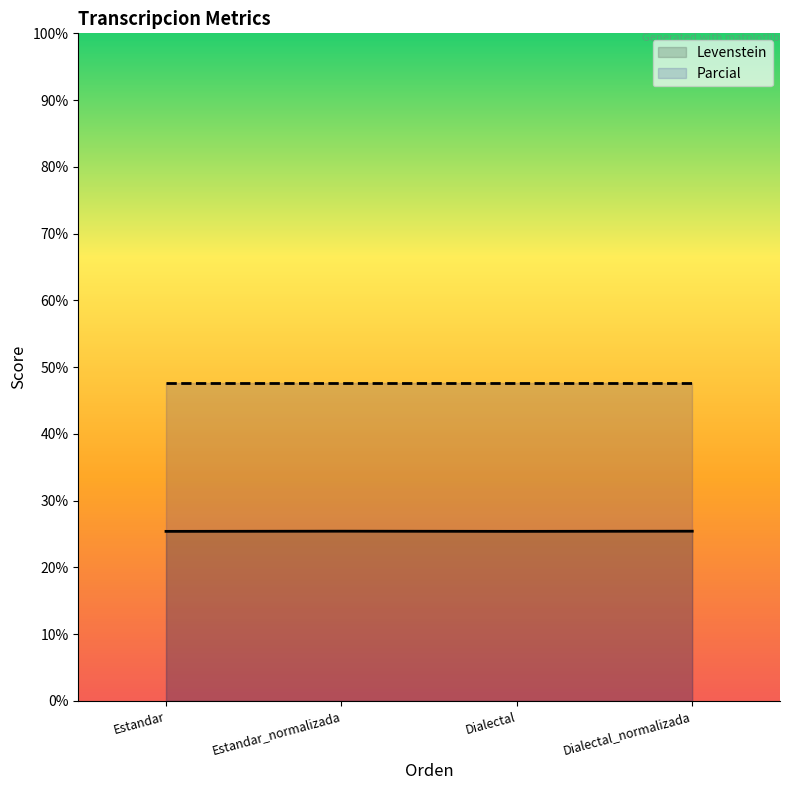

At which label is the value closest to 25?

Estandar